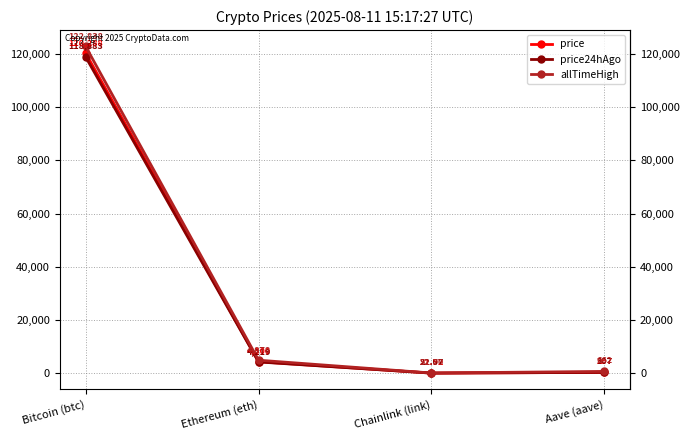

True or false: allTimeHigh and price24hAgo cross at least once.

False